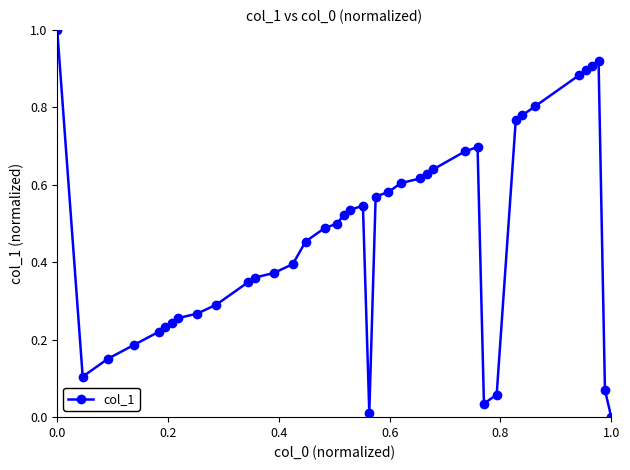

What is the sum of all values?

18.6